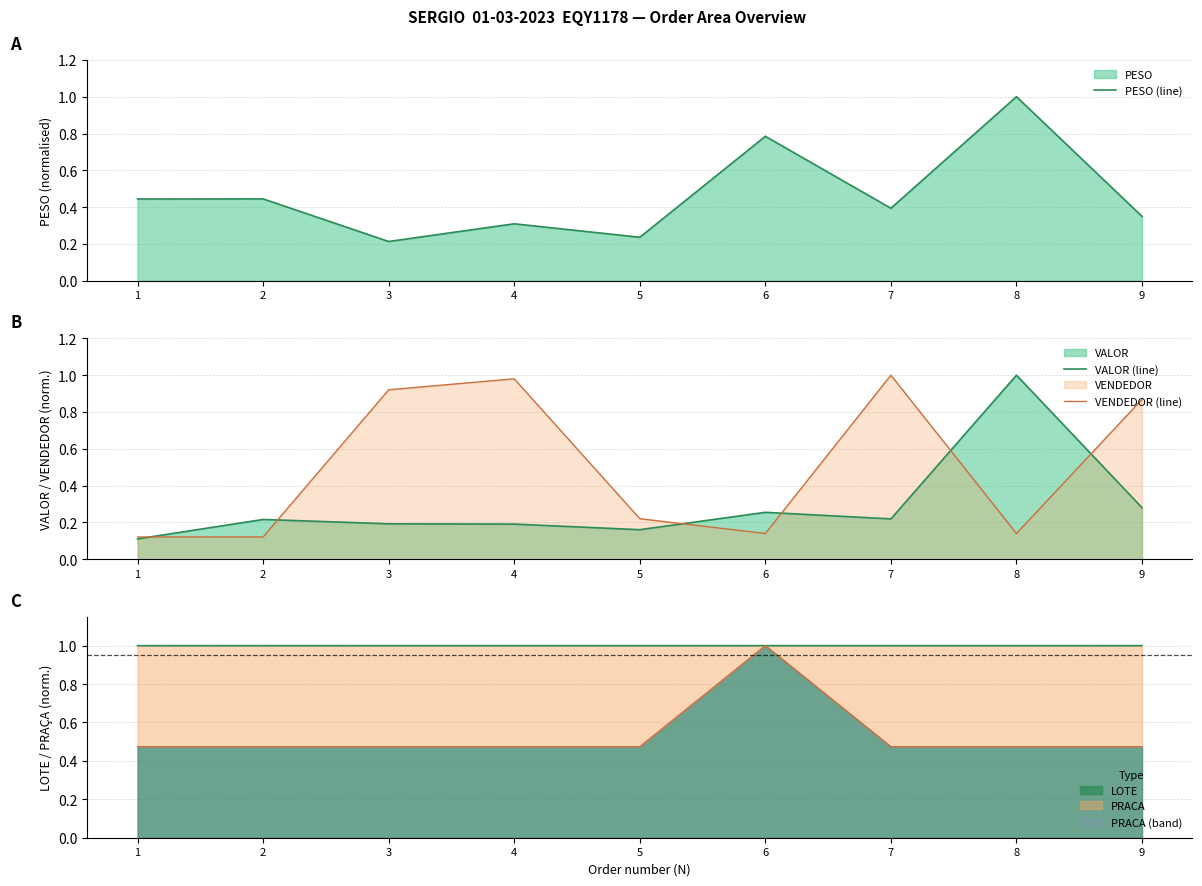

Which series has the widest spread of values?

VALOR (line)